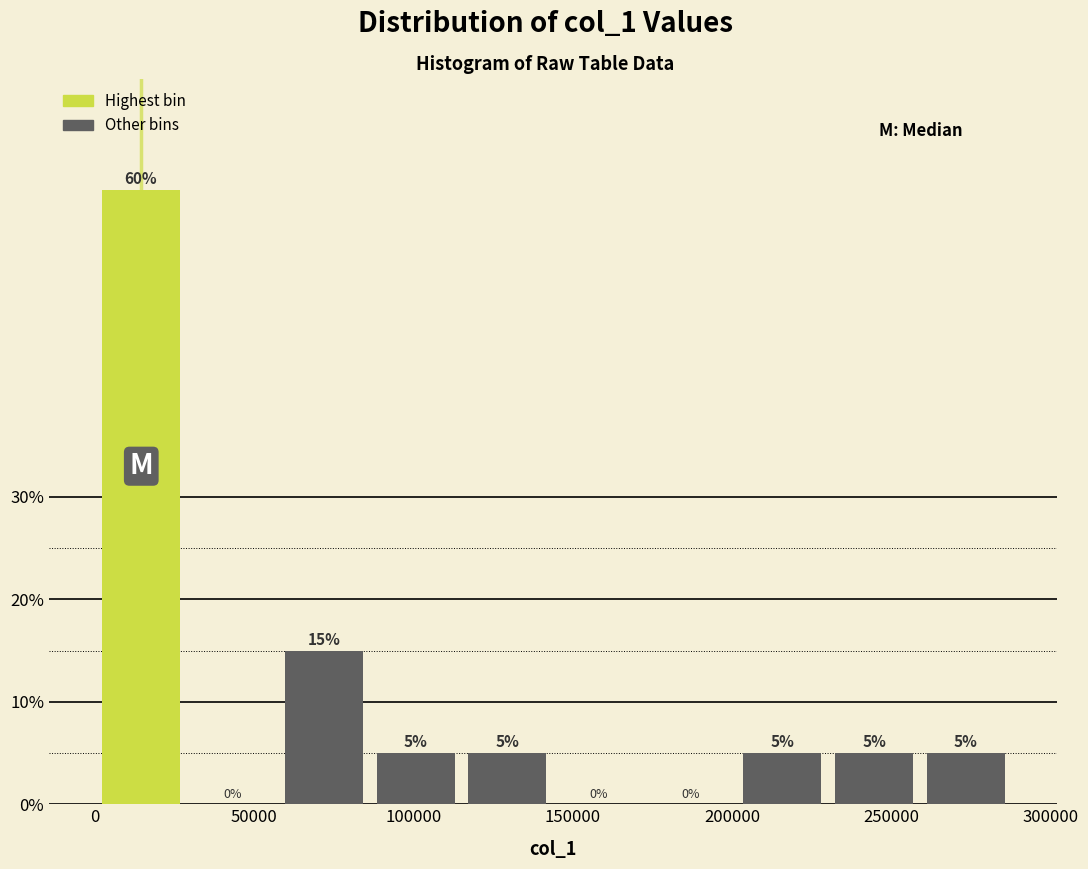

Reading left to right, list every bar in this chart as the range it spans on the x-axis followed by its height. The bar edges are not printed on the chart, so give them approximately, as read against the axis.

0 to 30000: 60
30000 to 60000: 0
60000 to 85000: 15
85000 to 115000: 5
115000 to 145000: 5
145000 to 175000: 0
175000 to 200000: 0
200000 to 230000: 5
230000 to 260000: 5
260000 to 290000: 5